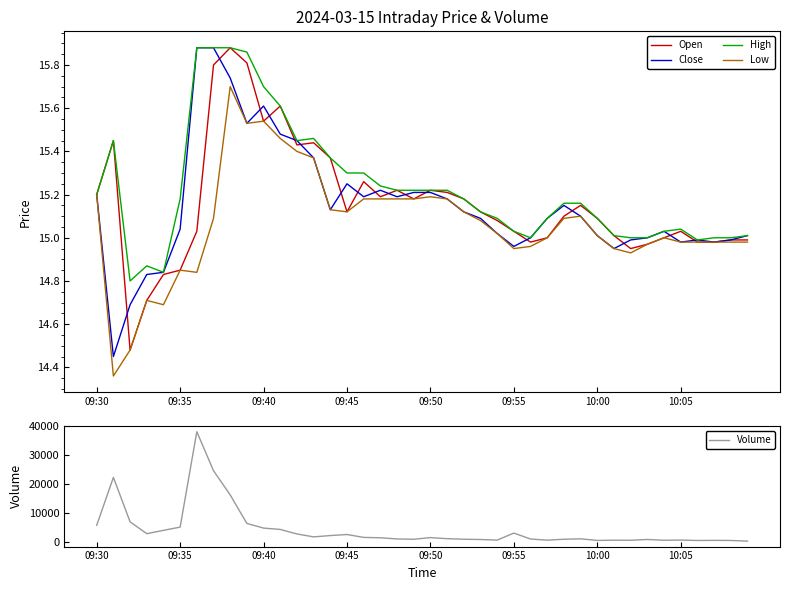

True or false: Open and Low cross at least once.

False